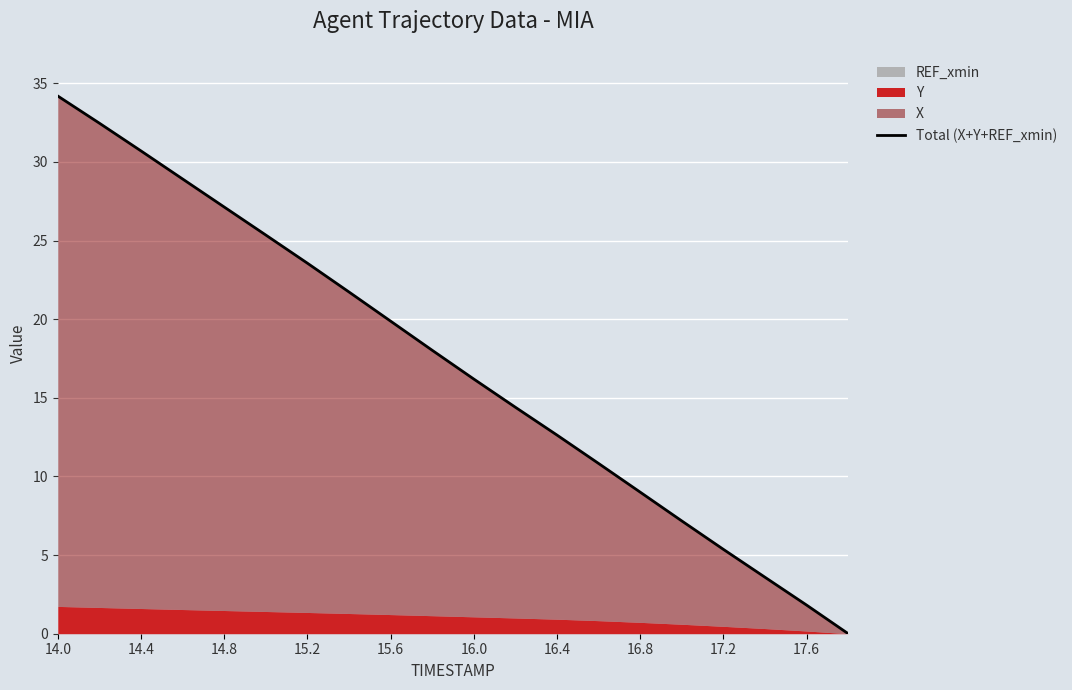

What is the value of the 1st point from the left?

34.2